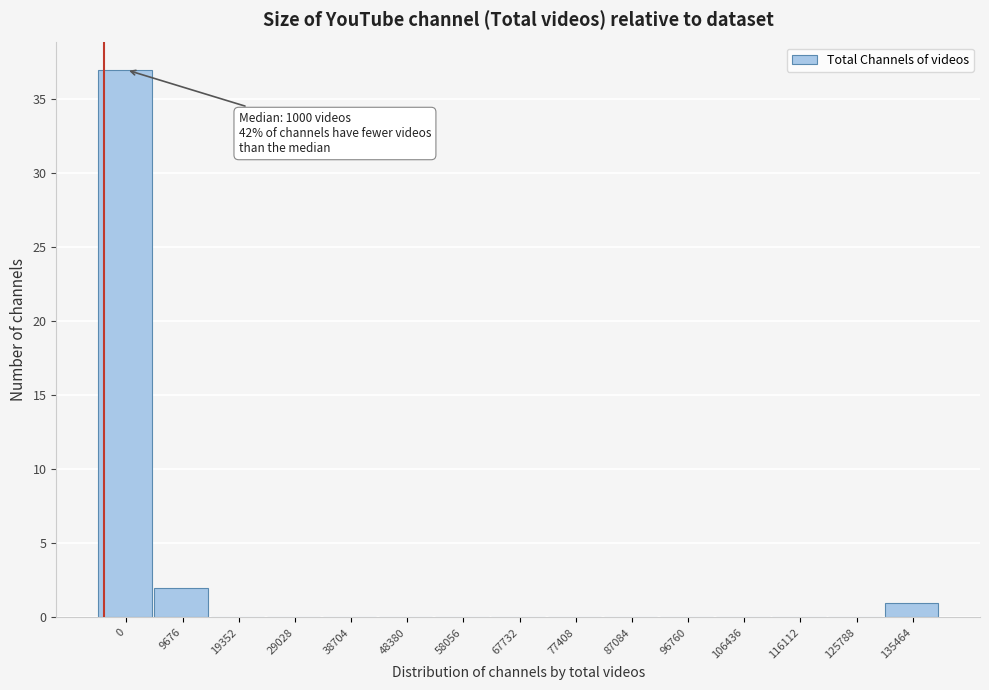

Reading right to left, what are all the values shown in this chart?

135464=1	125788=0	116112=0	106436=0	96760=0	87084=0	77408=0	67732=0	58056=0	48380=0	38704=0	29028=0	19352=0	9676=2	0=37